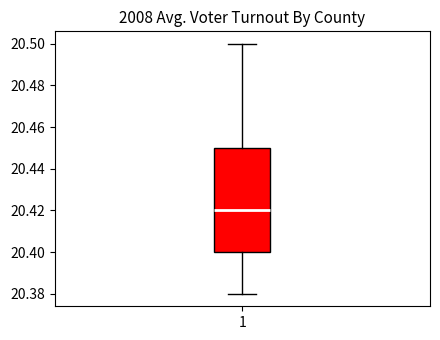

Transcribe this box plot: give where the median line is, the range the box spans, and where the two whiskers end, as read against the y-axis. The values are not printed on the chart, so give them approximately, as read against the axis.

median 20.42, box 20.40 to 20.45, whiskers 20.38 to 20.50